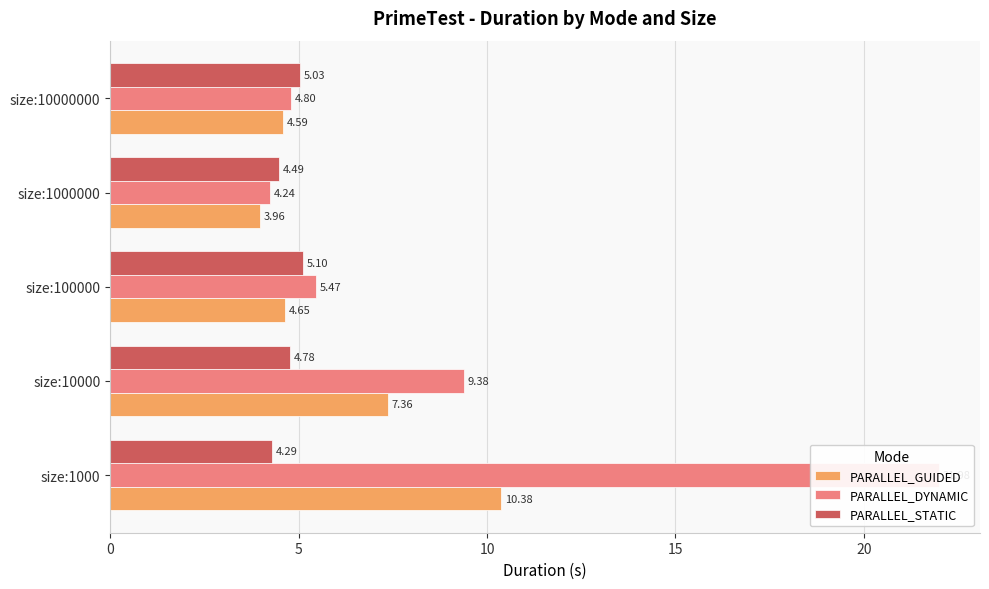

What are all the series names shown in the legend?

PARALLEL_GUIDED, PARALLEL_DYNAMIC, PARALLEL_STATIC